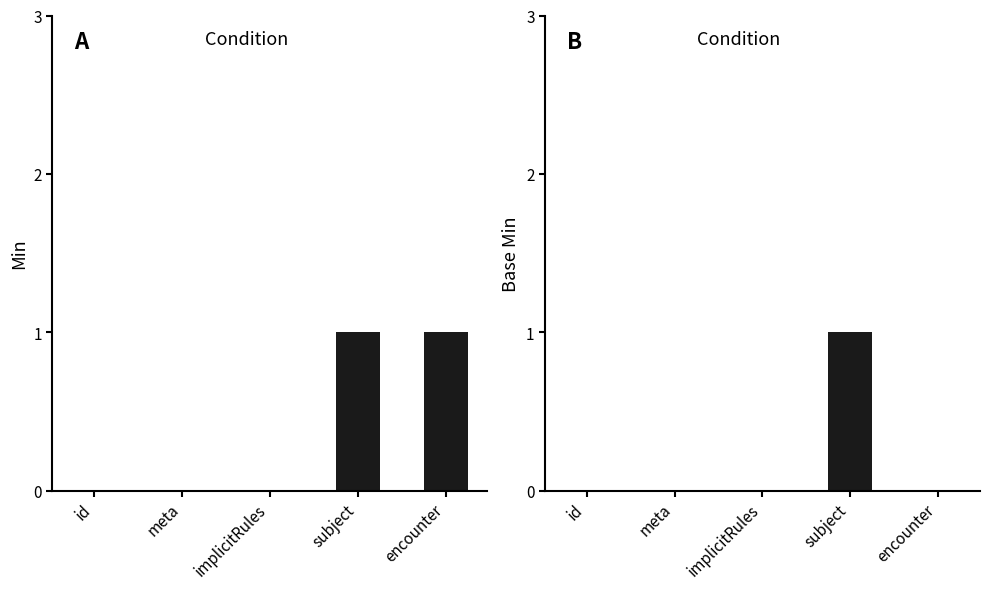

What is the sum of the Min values at implicitRules and encounter?

1